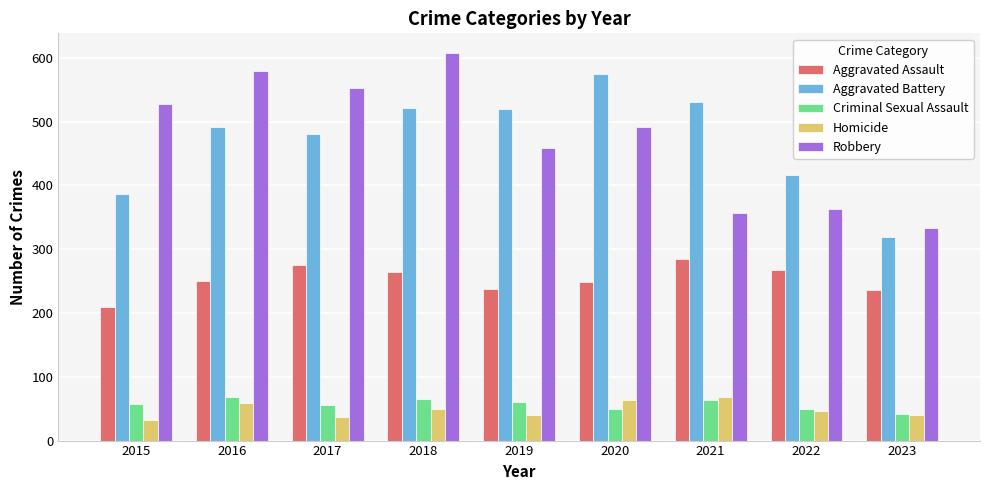

At how many categories does at least one series exceed 90?

9